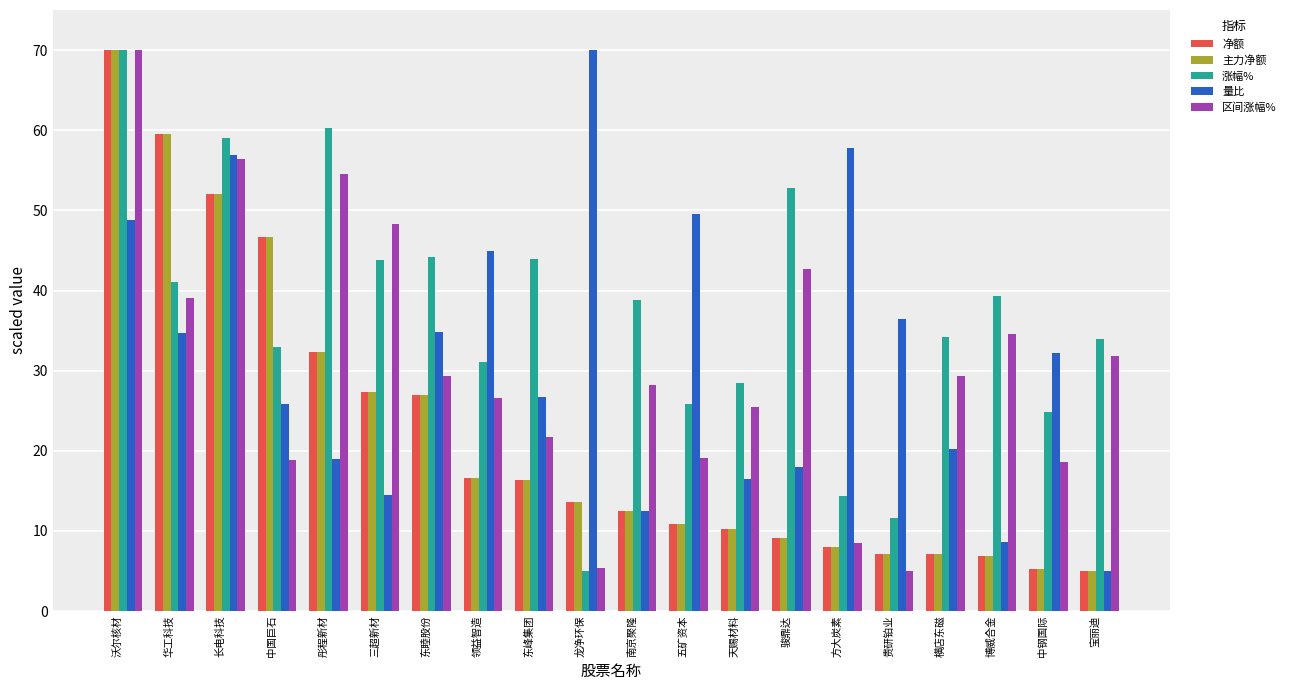

What is the spread (max minus min) of values at 五矿资本?

38.6